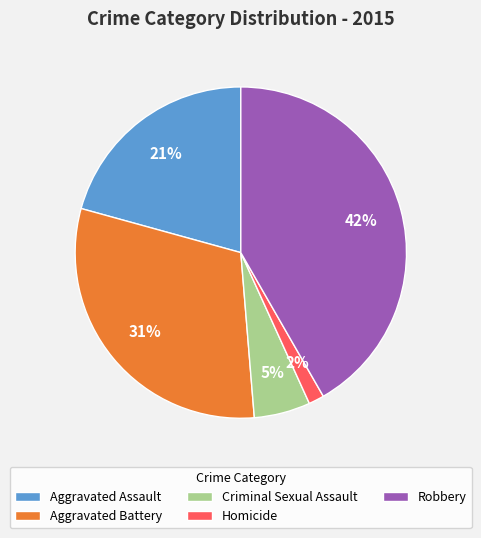

Combined, do Aggravated Battery and Robbery account for over 50%?

Yes